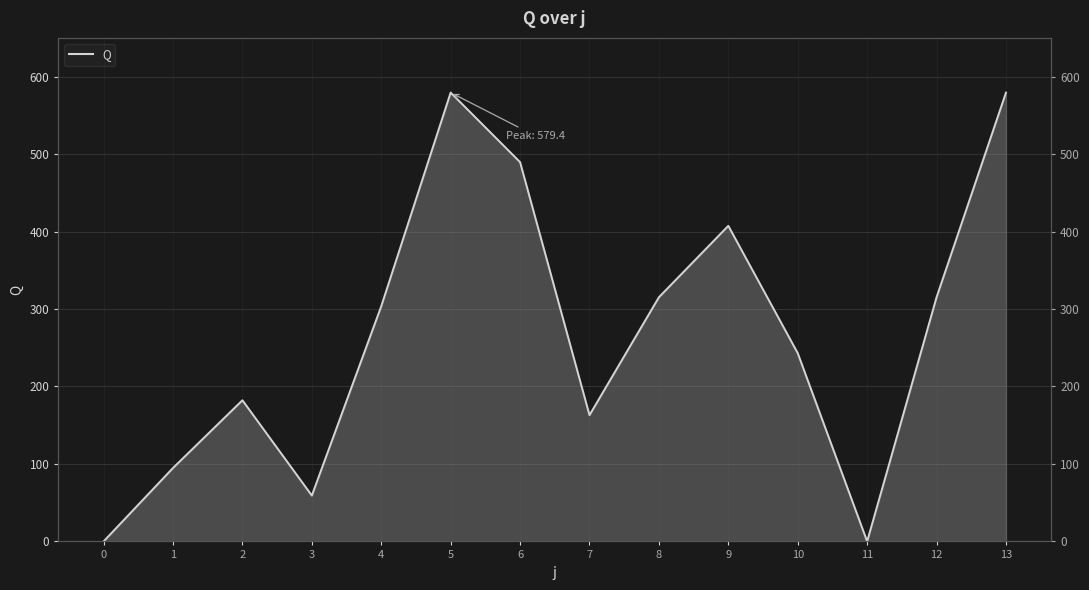

Reading left to right, what are all the values shown in this chart?

0.0	94.8	182.2	59.2	303.6	579.4	489.6	163.0	315.2	407.4	243.0	0.0	315.2	579.4